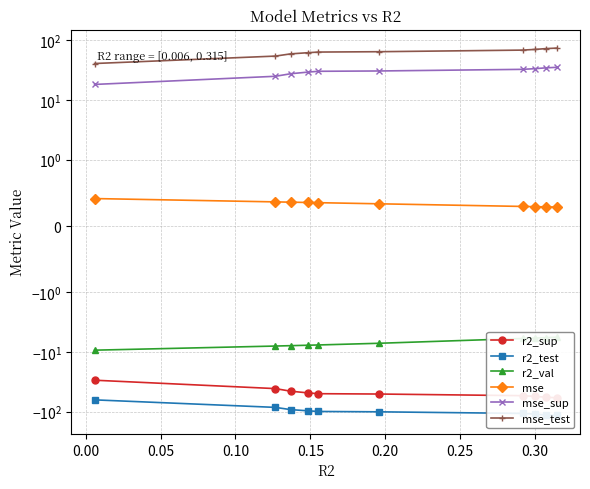

Where does the r2_val series first go above -7?

0.25